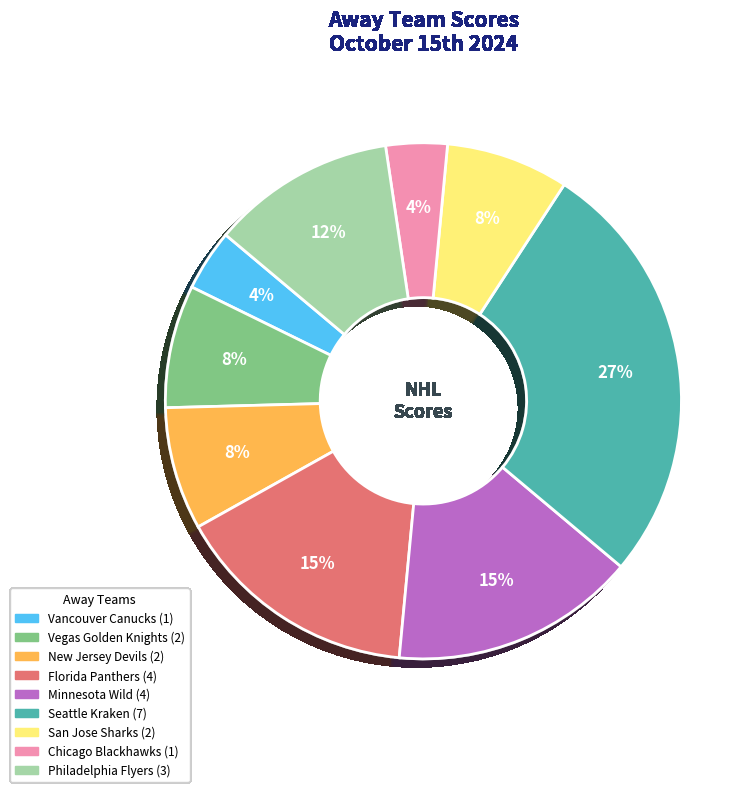

What is the largest slice in the pie chart?

Seattle Kraken